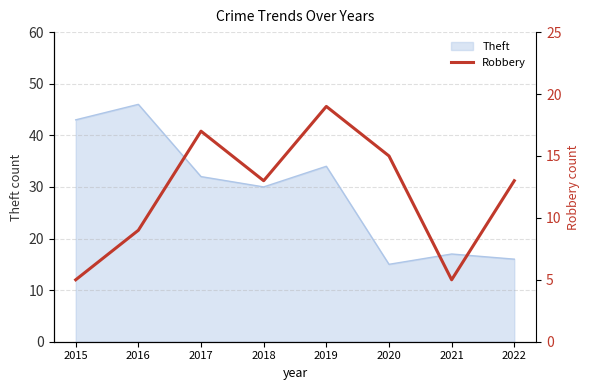

At which label is the value closest to 12?

2018